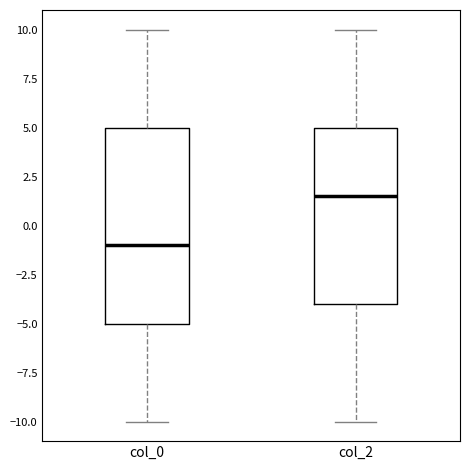

Reading left to right, read every box against the y-axis: the position of its median line, the range the box covers, and the ends of its whiskers. The values are not printed on the chart, so give them approximately, as read against the axis.

col_0: median -1.0, box -5.0 to 5.0, whiskers -10.0 to 10.0
col_2: median 1.5, box -4.0 to 5.0, whiskers -10.0 to 10.0